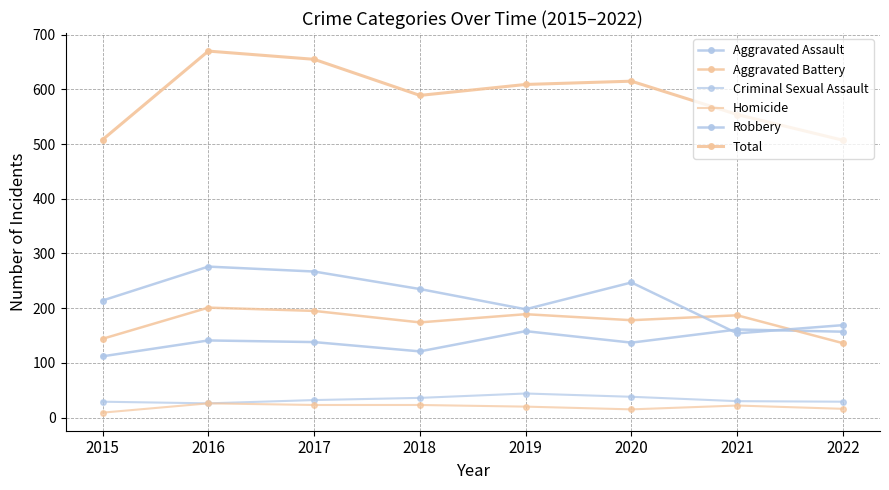

Is the value of Homicide at 2020 greater than the value of Aggravated Assault at 2021?

No